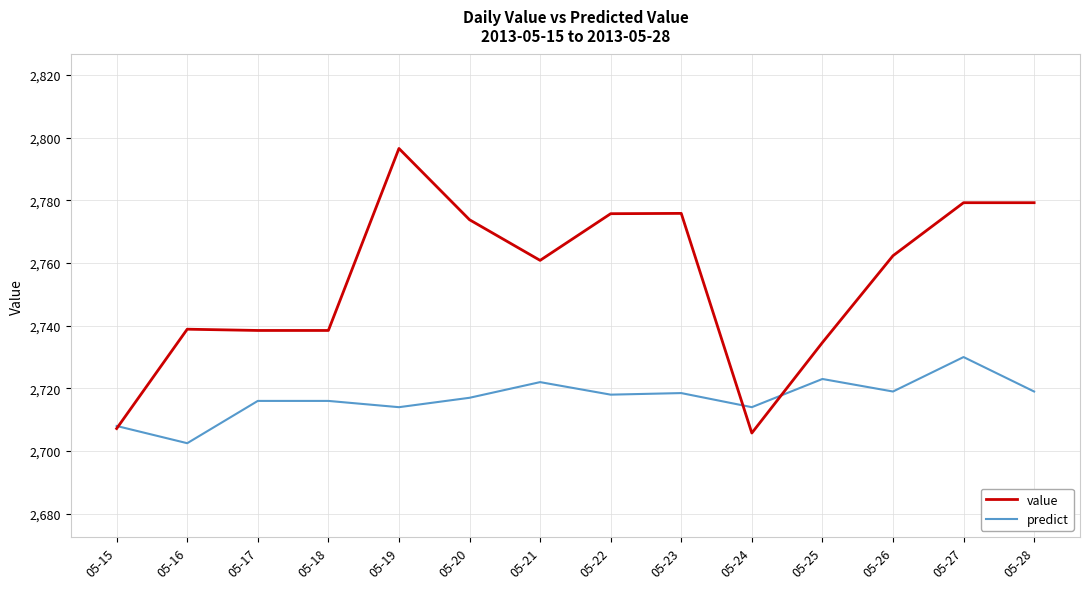

Does the chart display data point markers on the line(s)?

No